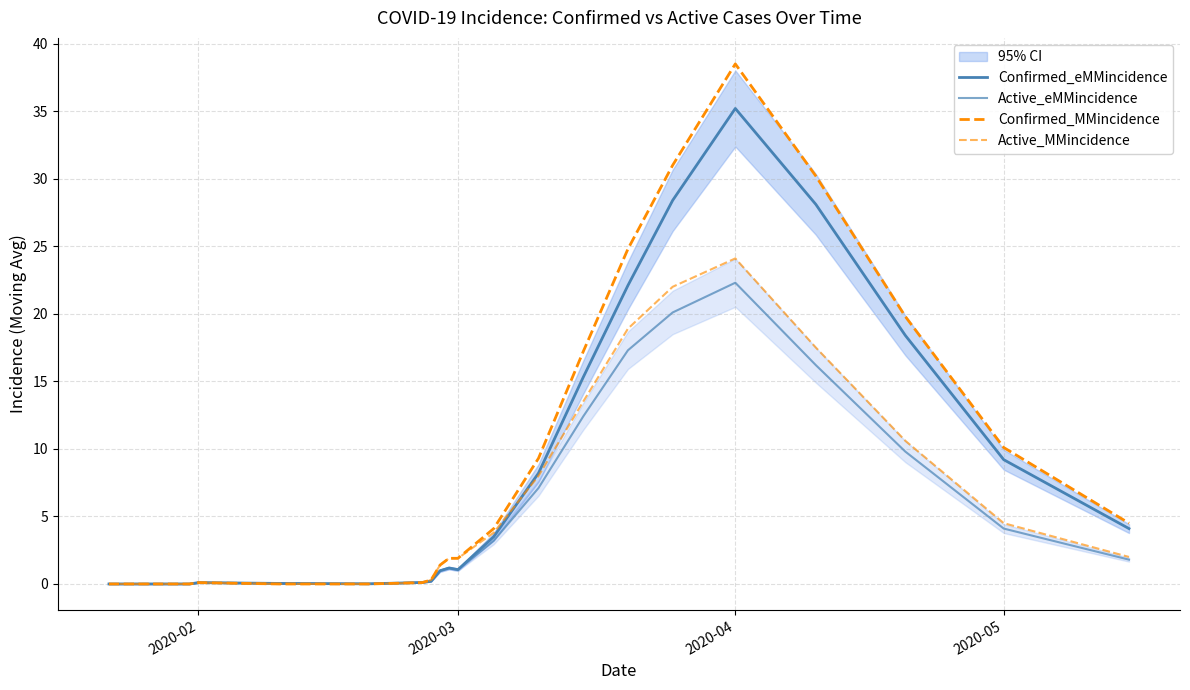

How many values in Active_eMMincidence are above zero?

18